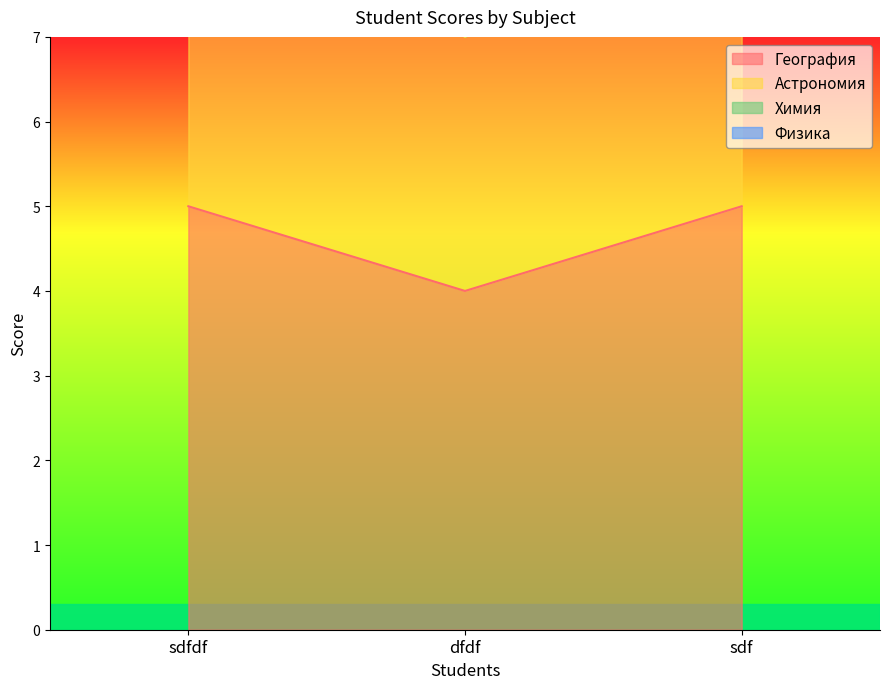

The География series shows 3 at sdf. True or false?

False